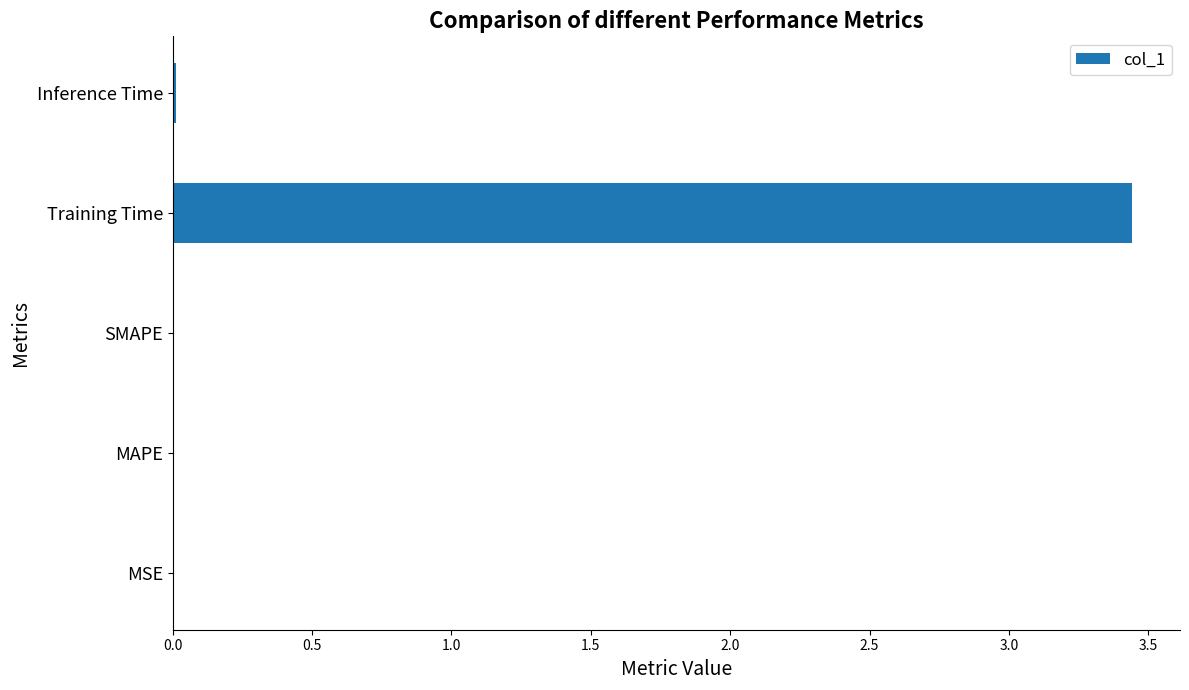

Which category has the highest value across all series?

Training Time